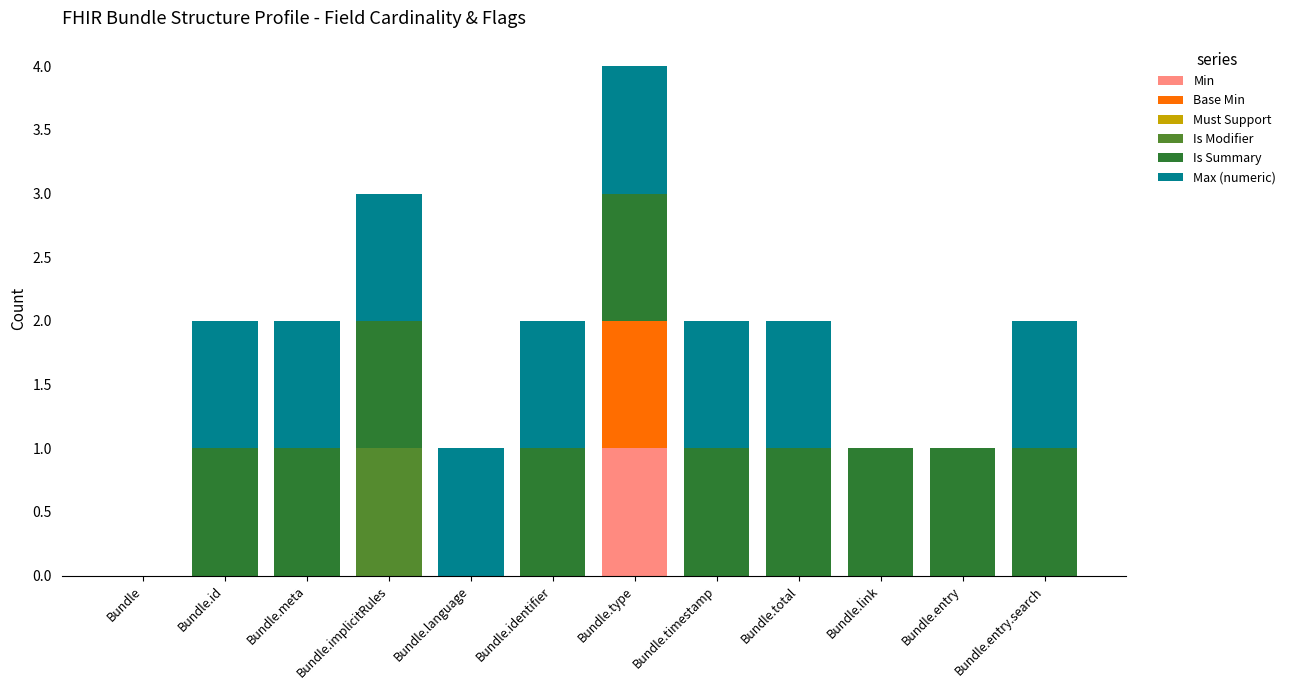

Are the bars horizontal?

No